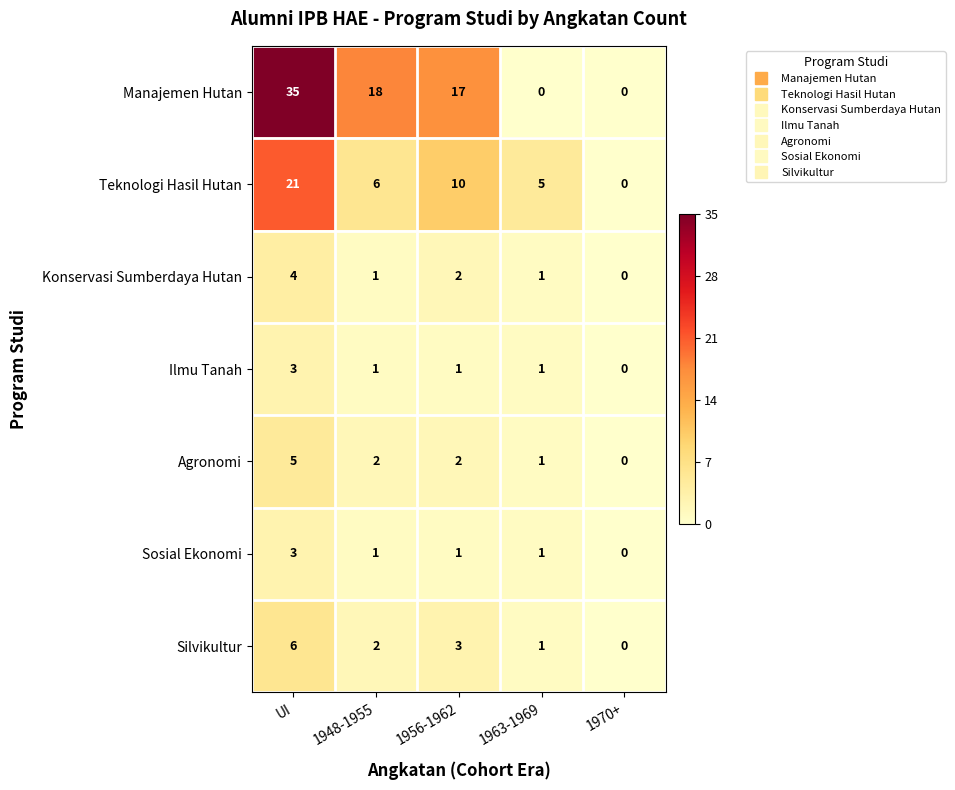

How many data points in Sosial Ekonomi are less than 1?

1